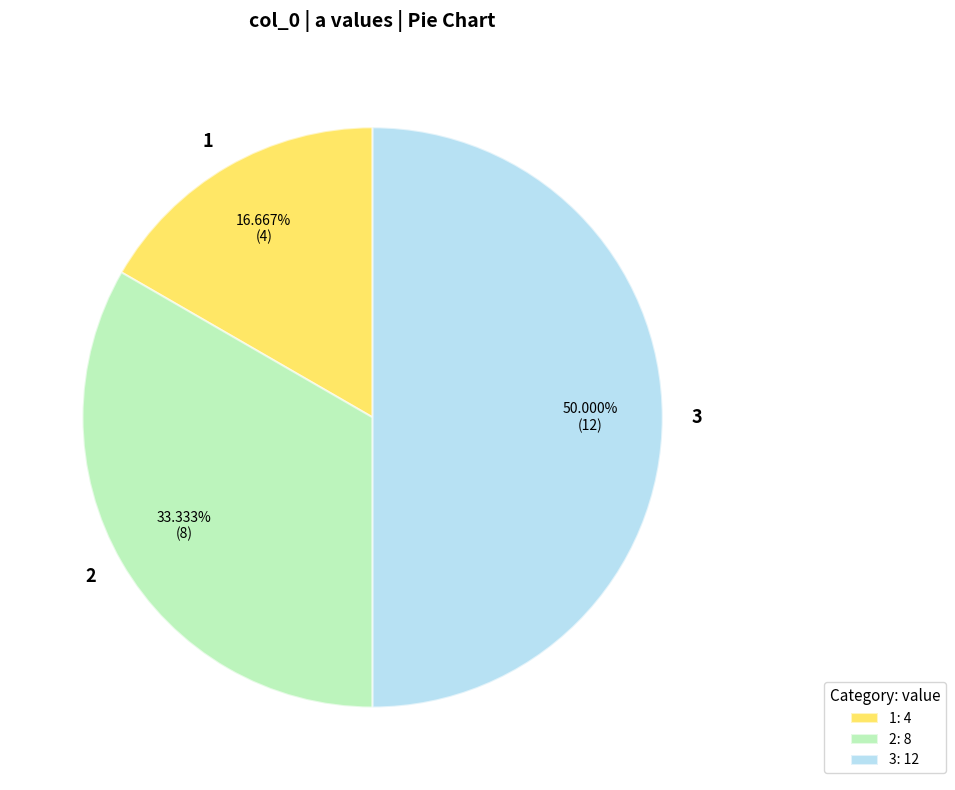

What is the largest slice in the pie chart?

3